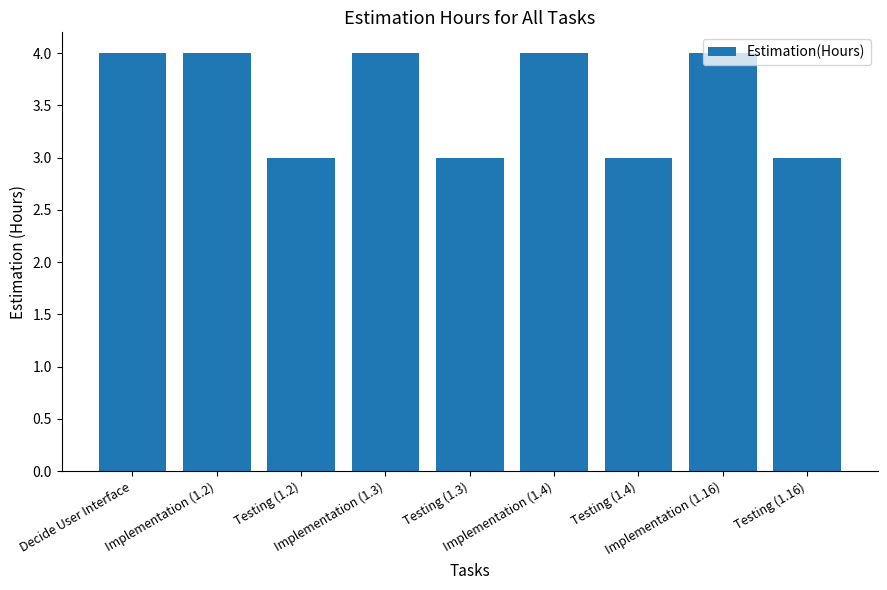

What is the average value?

4